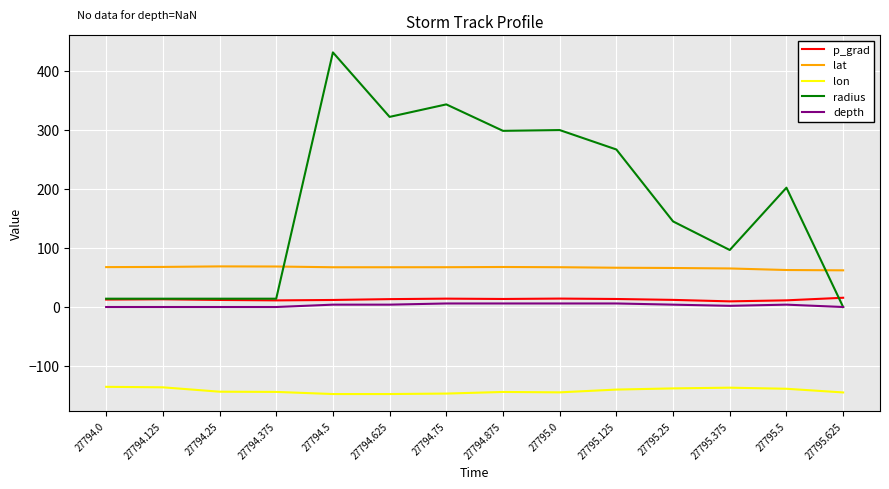

What is the difference between the maximum and minimum values in the depth series?

6.0